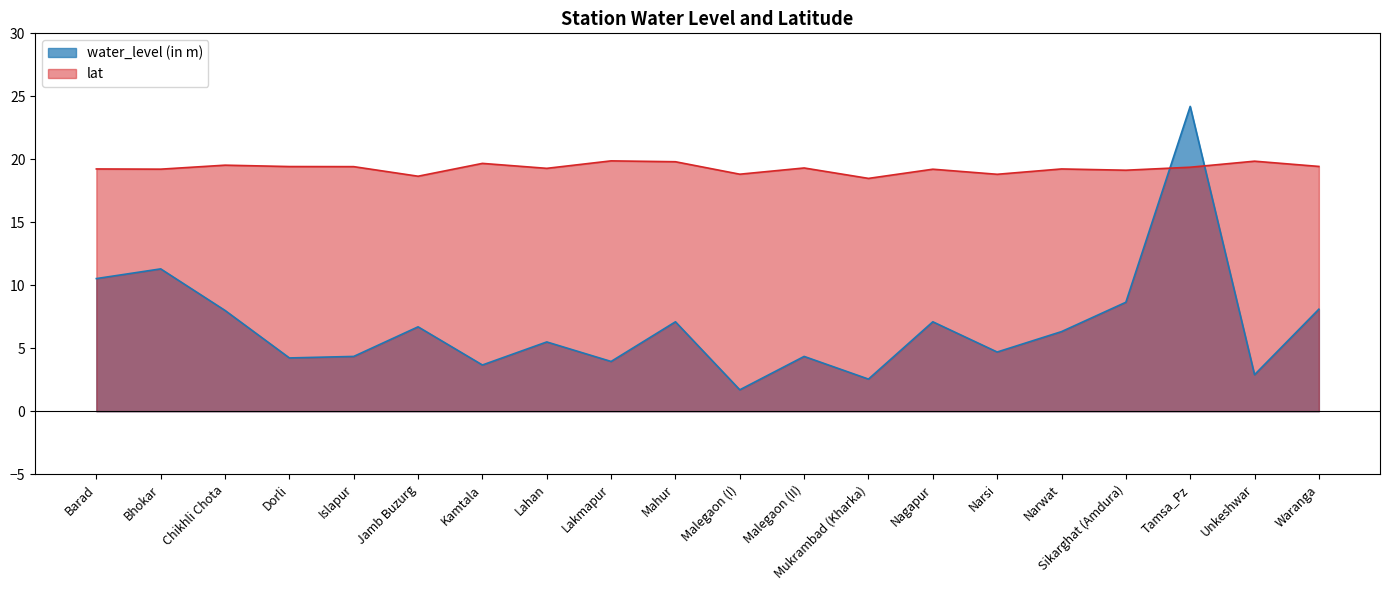

What position from the right is Malegaon (I)?

10